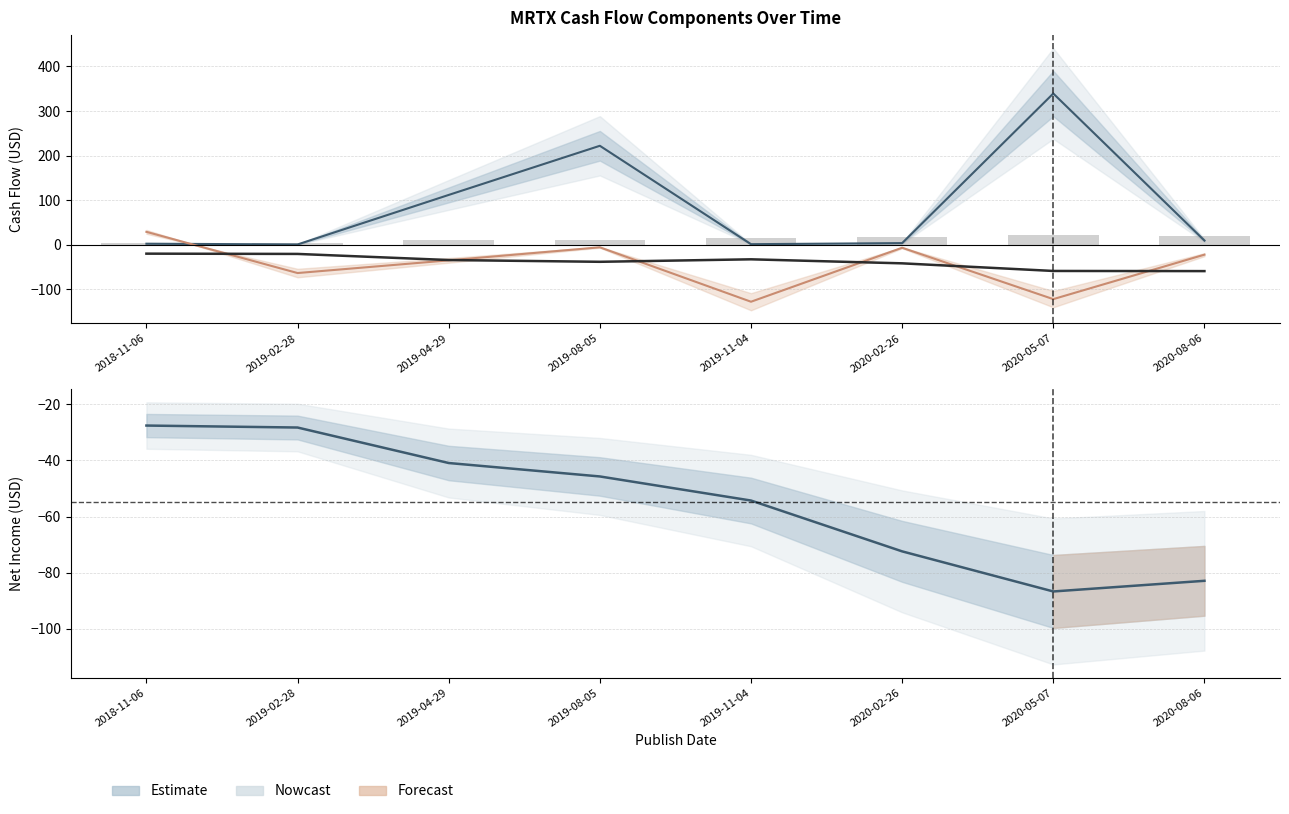

How many values in the Net Income/Starting Line series exceed -45?

3